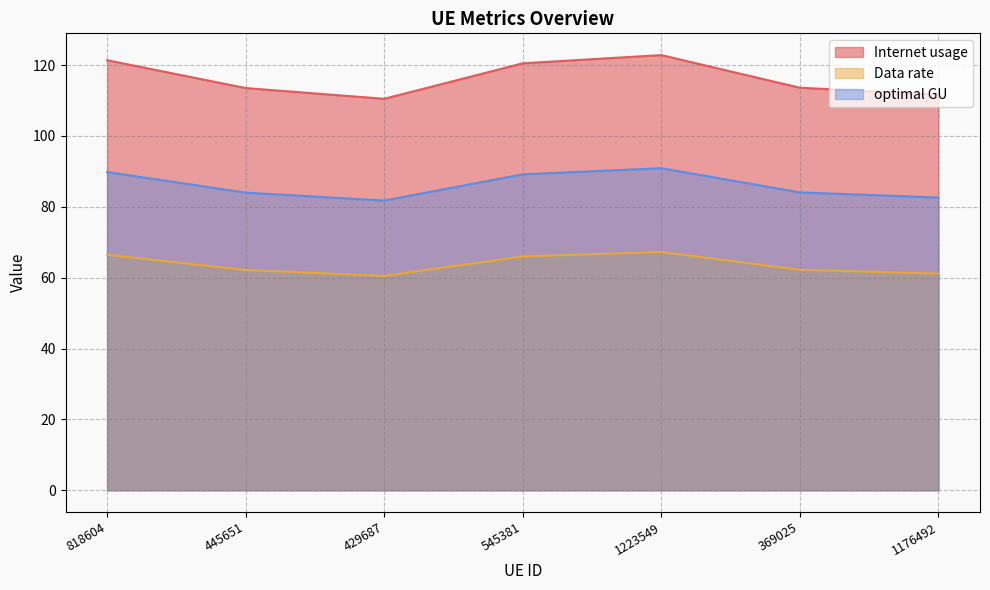

List the labels in order of optimal GU value, smallest first.

429687, 1176492, 445651, 369025, 545381, 818604, 1223549